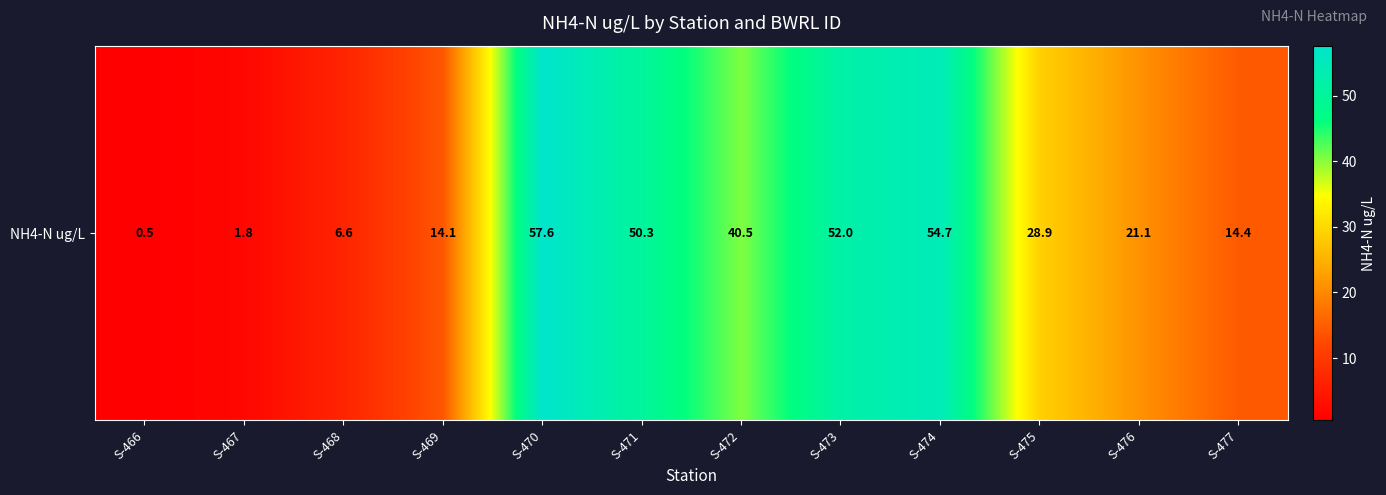

Where is the data nearest to the value 29?

S-475